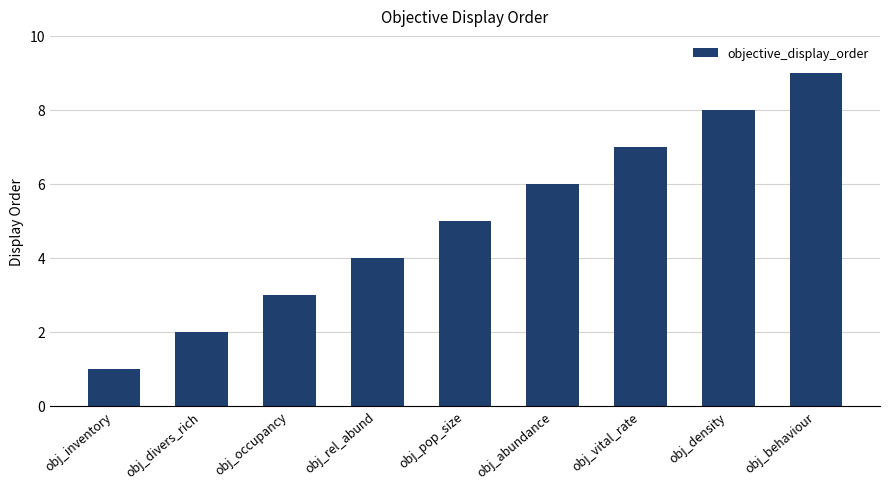

Are the bars grouped side by side (vs. stacked)?

No